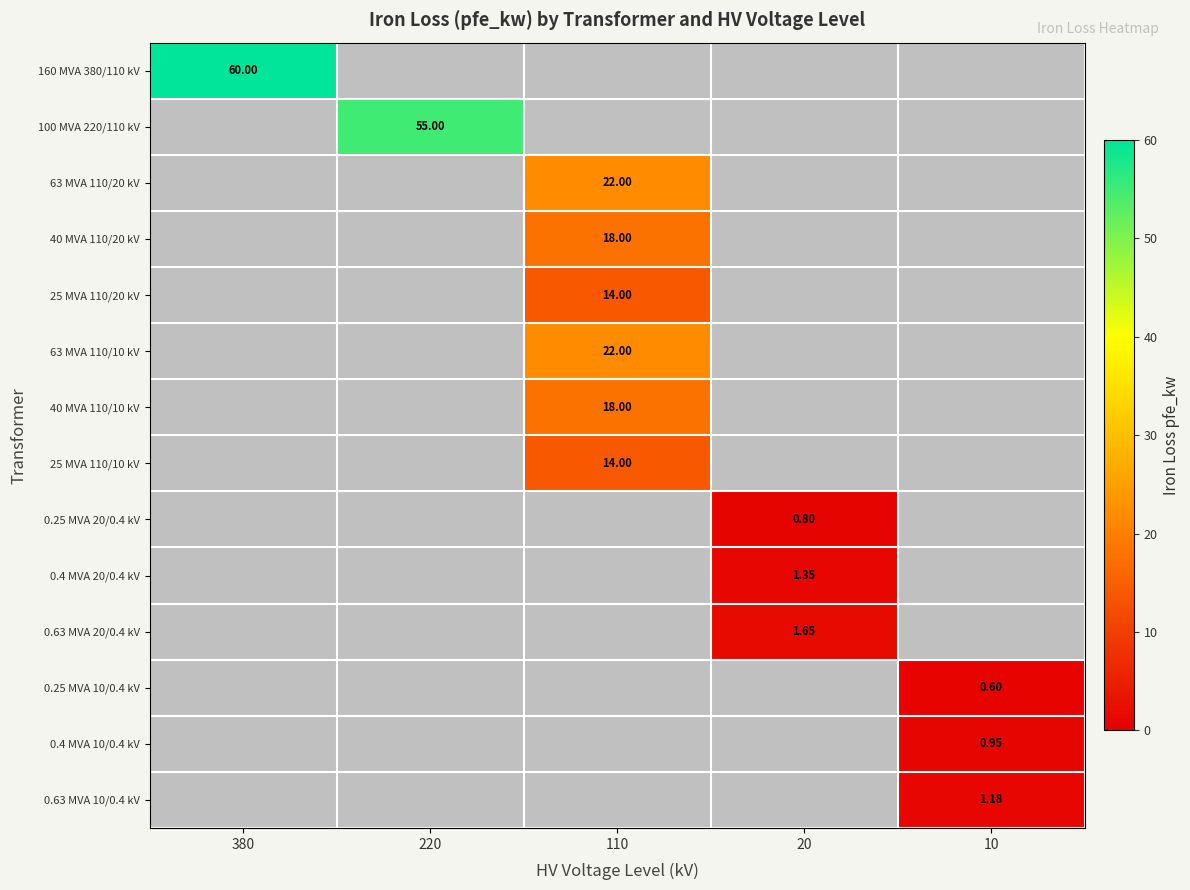

What is the sum of all 160 MVA 380/110 kV values?

60.0